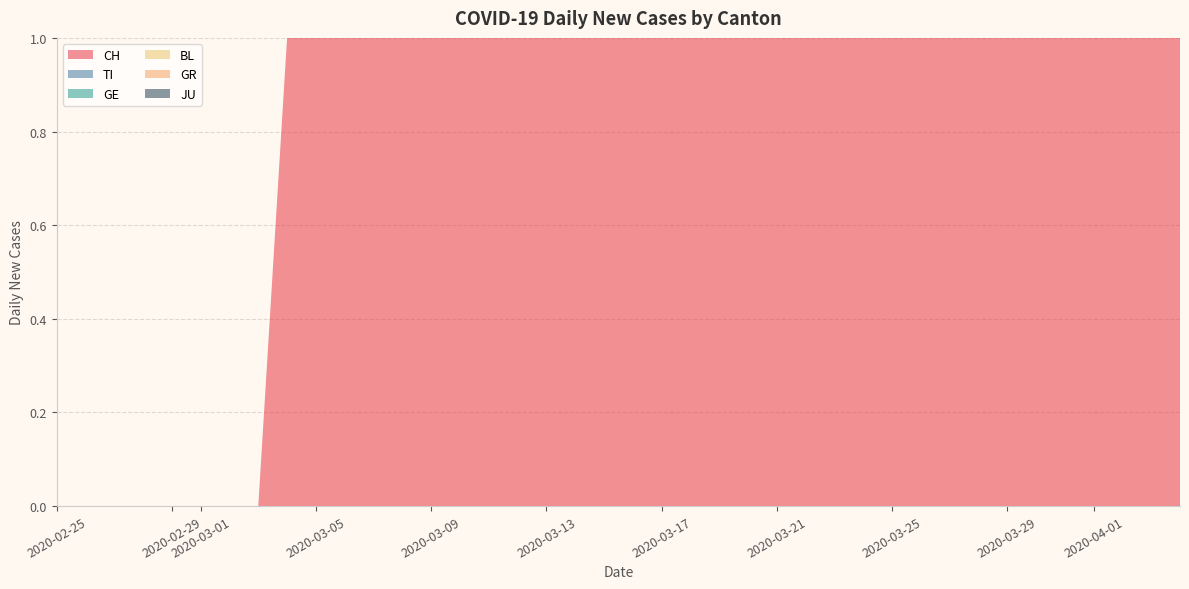

Reading left to right, transcribe all the data shown in this chart.

CH: 2020-02-25=0	2020-02-26=0	2020-02-27=0	2020-02-28=0	2020-02-29=0	2020-03-01=0	2020-03-02=0	2020-03-03=0	2020-03-04=1	2020-03-05=1	2020-03-06=4	2020-03-07=6	2020-03-08=6	2020-03-09=13	2020-03-10=15	2020-03-11=19	2020-03-12=22	2020-03-13=24	2020-03-14=40	2020-03-15=46	2020-03-16=57	2020-03-17=76	2020-03-18=85	2020-03-19=99	2020-03-20=105	2020-03-21=121	2020-03-22=155	2020-03-23=185	2020-03-24=191	2020-03-25=224	2020-03-26=249	2020-03-27=270	2020-03-28=298	2020-03-29=309	2020-03-30=352	2020-03-31=375	2020-04-01=404	2020-04-02=408	2020-04-03=412	2020-04-04=416
TI: 2020-02-25=0	2020-02-26=0	2020-02-27=0	2020-02-28=0	2020-02-29=0	2020-03-01=0	2020-03-02=0	2020-03-03=0	2020-03-04=0	2020-03-05=0	2020-03-06=0	2020-03-07=0	2020-03-08=0	2020-03-09=0	2020-03-10=0	2020-03-11=0	2020-03-12=0	2020-03-13=0	2020-03-14=13	2020-03-15=16	2020-03-16=18	2020-03-17=23	2020-03-18=29	2020-03-19=33	2020-03-20=35	2020-03-21=40	2020-03-22=46	2020-03-23=45	2020-03-24=50	2020-03-25=57	2020-03-26=60	2020-03-27=61	2020-03-28=69	2020-03-29=69	2020-03-30=75	2020-03-31=74	2020-04-01=76	2020-04-02=75	2020-04-03=75	2020-04-04=72
GE: 2020-02-25=0	2020-02-26=0	2020-02-27=0	2020-02-28=0	2020-02-29=0	2020-03-01=0	2020-03-02=0	2020-03-03=0	2020-03-04=0	2020-03-05=0	2020-03-06=0	2020-03-07=0	2020-03-08=0	2020-03-09=3	2020-03-10=4	2020-03-11=6	2020-03-12=10	2020-03-13=19	2020-03-14=20	2020-03-15=19	2020-03-16=22	2020-03-17=25	2020-03-18=36	2020-03-19=43	2020-03-20=41	2020-03-21=50	2020-03-22=52	2020-03-23=54	2020-03-24=59	2020-03-25=59	2020-03-26=57	2020-03-27=64	2020-03-28=64	2020-03-29=62	2020-03-30=65	2020-03-31=61	2020-04-01=64	2020-04-02=64	2020-04-03=65	2020-04-04=61
BL: 2020-02-25=0	2020-02-26=0	2020-02-27=0	2020-02-28=0	2020-02-29=0	2020-03-01=0	2020-03-02=0	2020-03-03=0	2020-03-04=0	2020-03-05=0	2020-03-06=2	2020-03-07=2	2020-03-08=2	2020-03-09=4	2020-03-10=1	2020-03-11=1	2020-03-12=3	2020-03-13=5	2020-03-14=2	2020-03-15=2	2020-03-16=2	2020-03-17=4	2020-03-18=7	2020-03-19=10	2020-03-20=11	2020-03-21=8	2020-03-22=9	2020-03-23=11	2020-03-24=14	2020-03-25=15	2020-03-26=17	2020-03-27=18	2020-03-28=11	2020-03-29=12	2020-03-30=17	2020-03-31=18	2020-04-01=17	2020-04-02=18	2020-04-03=18	2020-04-04=19
GR: 2020-02-25=0	2020-02-26=0	2020-02-27=0	2020-02-28=0	2020-02-29=0	2020-03-01=0	2020-03-02=0	2020-03-03=0	2020-03-04=0	2020-03-05=0	2020-03-06=0	2020-03-07=0	2020-03-08=0	2020-03-09=0	2020-03-10=0	2020-03-11=0	2020-03-12=0	2020-03-13=0	2020-03-14=0	2020-03-15=0	2020-03-16=0	2020-03-17=1	2020-03-18=2	2020-03-19=2	2020-03-20=3	2020-03-21=3	2020-03-22=3	2020-03-23=5	2020-03-24=5	2020-03-25=8	2020-03-26=11	2020-03-27=11	2020-03-28=11	2020-03-29=11	2020-03-30=9	2020-03-31=10	2020-04-01=11	2020-04-02=11	2020-04-03=10	2020-04-04=10
JU: 2020-02-25=0	2020-02-26=0	2020-02-27=0	2020-02-28=0	2020-02-29=0	2020-03-01=0	2020-03-02=0	2020-03-03=0	2020-03-04=0	2020-03-05=0	2020-03-06=0	2020-03-07=0	2020-03-08=0	2020-03-09=0	2020-03-10=0	2020-03-11=0	2020-03-12=0	2020-03-13=0	2020-03-14=0	2020-03-15=0	2020-03-16=0	2020-03-17=0	2020-03-18=0	2020-03-19=0	2020-03-20=1	2020-03-21=1	2020-03-22=2	2020-03-23=3	2020-03-24=4	2020-03-25=4	2020-03-26=4	2020-03-27=6	2020-03-28=5	2020-03-29=5	2020-03-30=5	2020-03-31=5	2020-04-01=5	2020-04-02=3	2020-04-03=3	2020-04-04=3